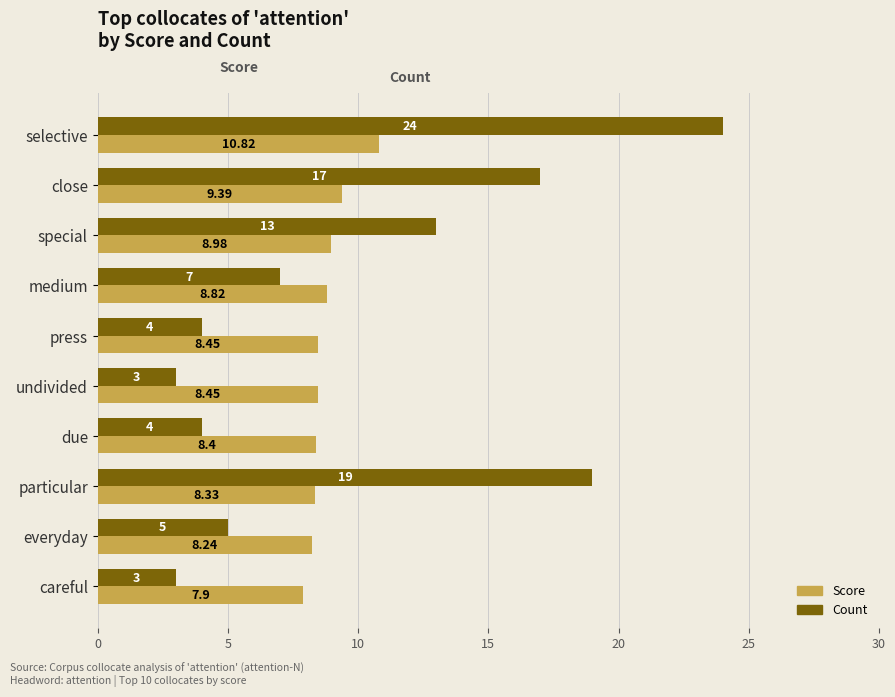

Rank the series by their average value, from highest to lowest.

Count, Score